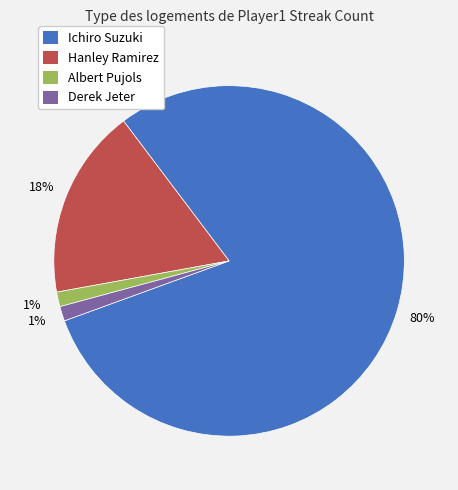

Which has a higher value, Hanley Ramirez or Derek Jeter?

Hanley Ramirez